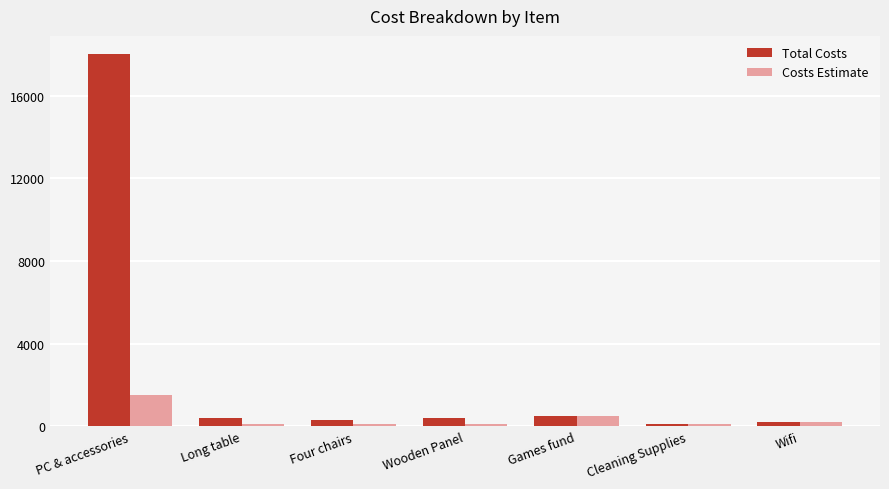

What are all the series names shown in the legend?

Total Costs, Costs Estimate